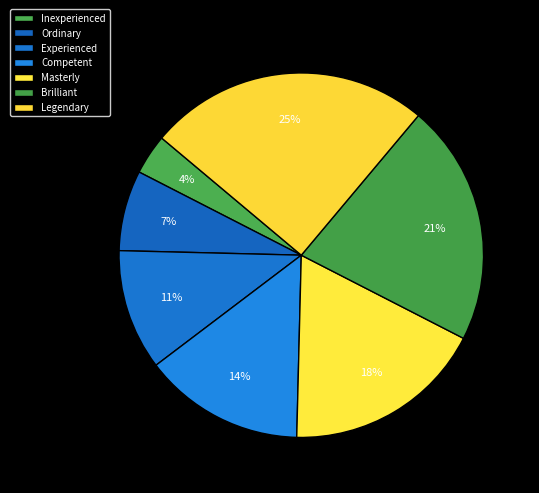

Does Inexperienced account for over 50% of the chart?

No